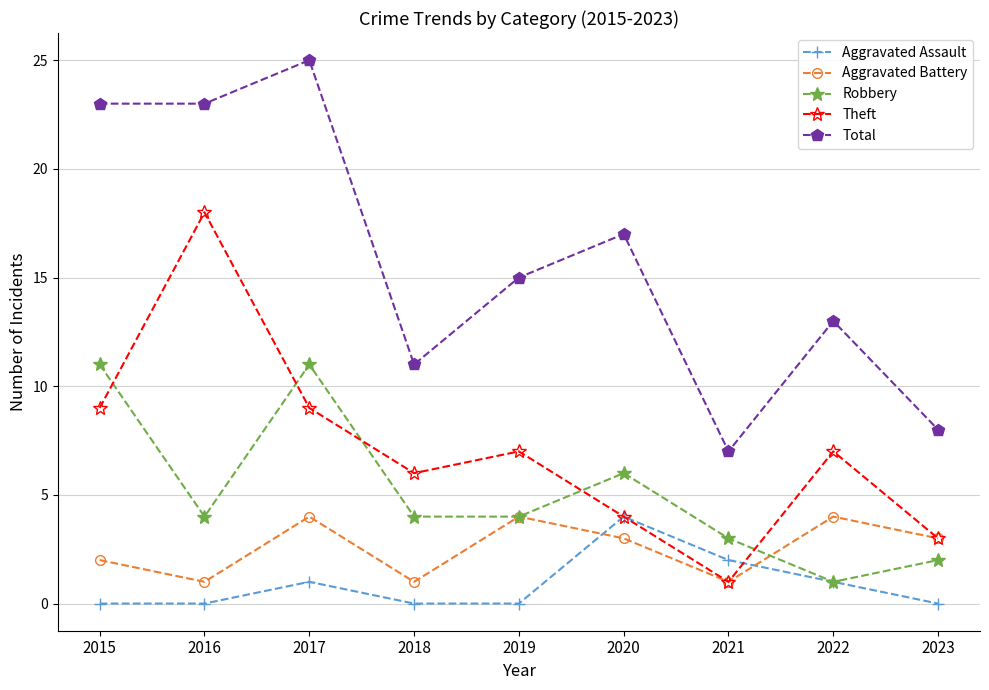

In Theft, how many points are lower than both neighbors (excluding endpoints)?

2